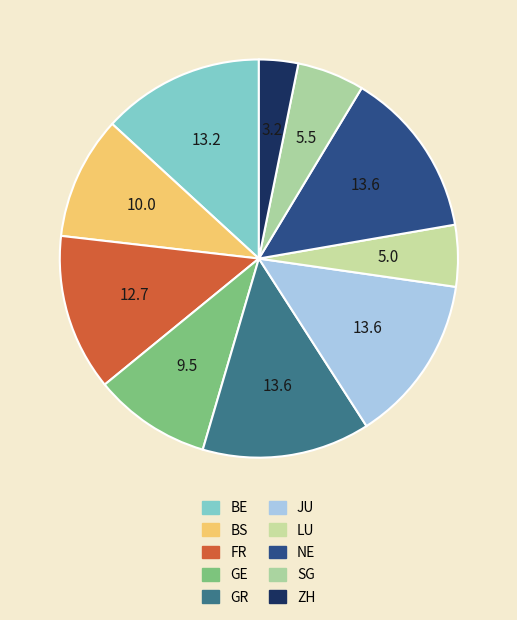

Is it true that ZH is 18% of the pie?

False